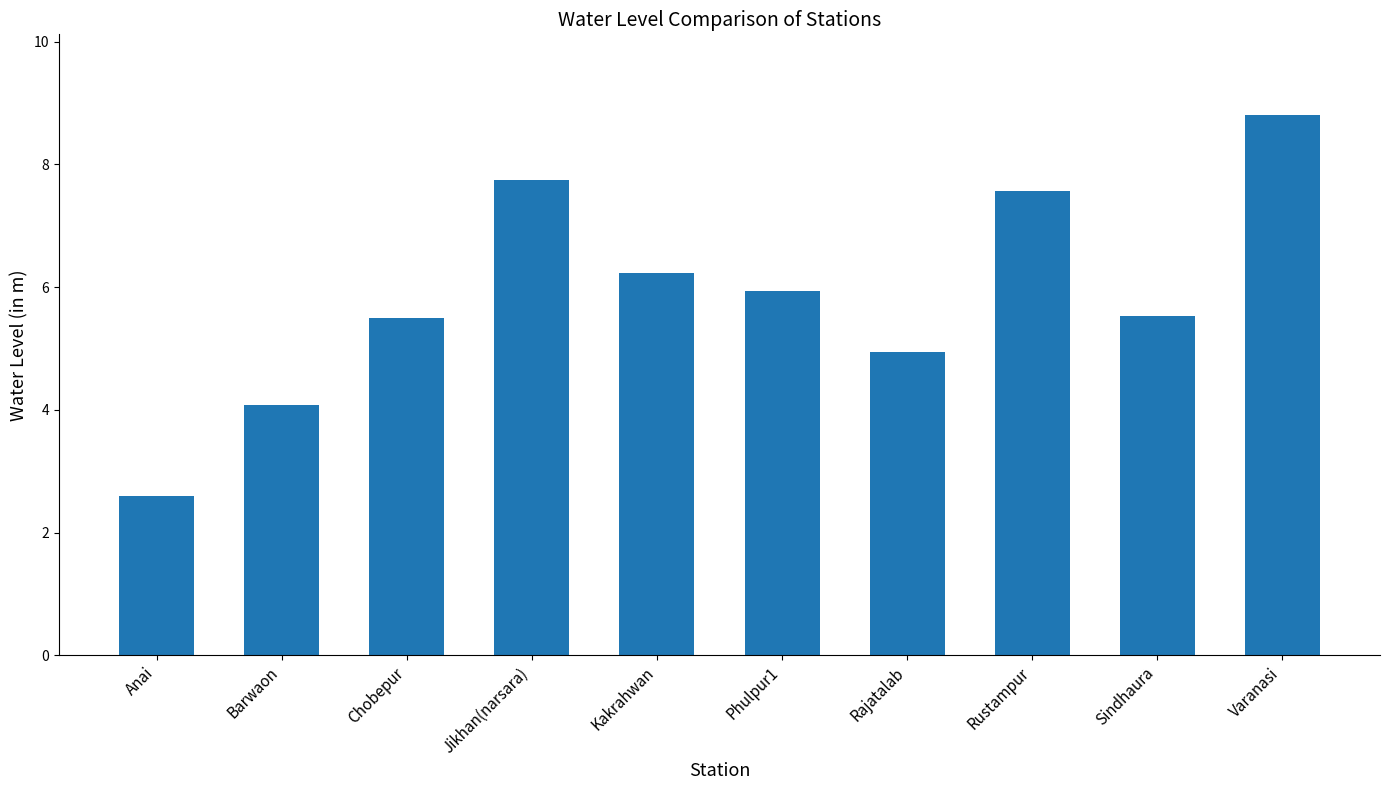

Between Barwaon and Sindhaura, which is larger?

Sindhaura